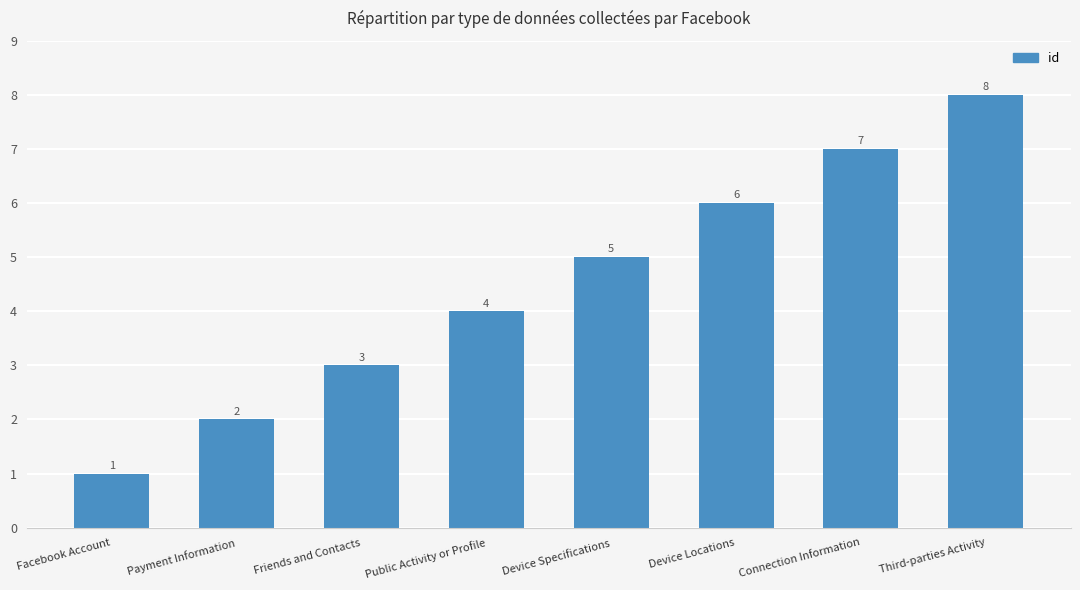

What is the difference between the maximum and second lowest values?

6